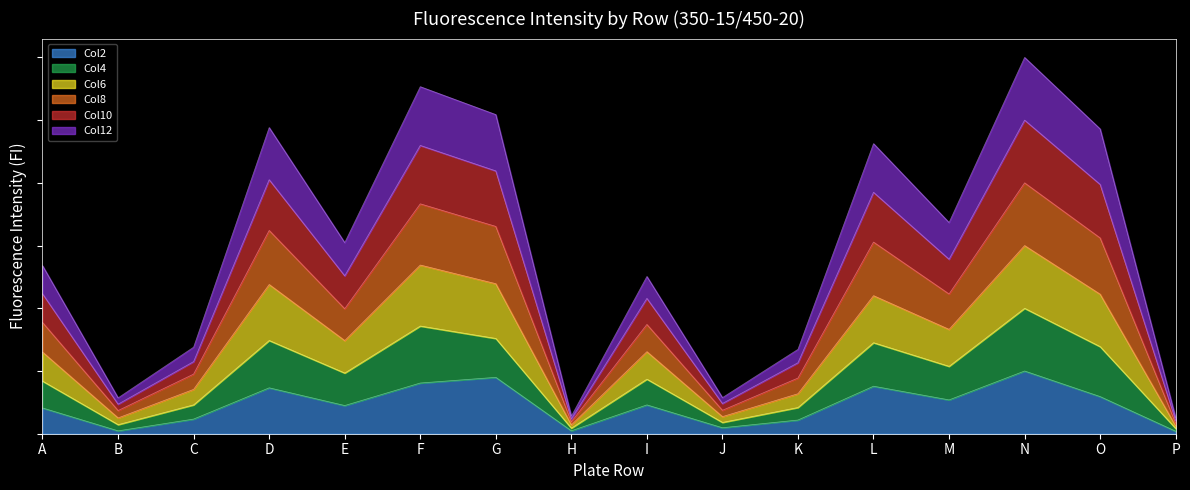

Reading right to left, transcribe all the data shown in this chart.

Col2: P=0.0	O=0.6	N=1.0	M=0.5	L=0.8	K=0.2	J=0.1	I=0.5	H=0.0	G=0.9	F=0.8	E=0.4	D=0.7	C=0.2	B=0.0	A=0.4
Col4: P=0.1	O=2.2	N=3.0	M=1.7	L=2.2	K=0.6	J=0.3	I=1.3	H=0.1	G=2.4	F=2.7	E=1.5	D=2.4	C=0.7	B=0.3	A=1.3
Col6: P=0.3	O=4.9	N=6.0	M=3.4	L=4.6	K=1.3	J=0.6	I=2.5	H=0.3	G=5.1	F=5.5	E=3.0	D=4.9	C=1.4	B=0.6	A=2.7
Col8: P=0.2	O=4.0	N=5.0	M=2.8	L=3.8	K=1.1	J=0.5	I=2.2	H=0.2	G=4.2	F=4.6	E=2.5	D=4.1	C=1.2	B=0.5	A=2.2
Col10: P=0.2	O=3.1	N=4.0	M=2.2	L=3.1	K=0.9	J=0.4	I=1.7	H=0.2	G=3.3	F=3.7	E=2.0	D=3.2	C=1.0	B=0.4	A=1.8
Col12: P=0.1	O=1.4	N=2.0	M=1.1	L=1.5	K=0.4	J=0.2	I=0.9	H=0.1	G=1.5	F=1.7	E=1.0	D=1.5	C=0.5	B=0.1	A=0.8